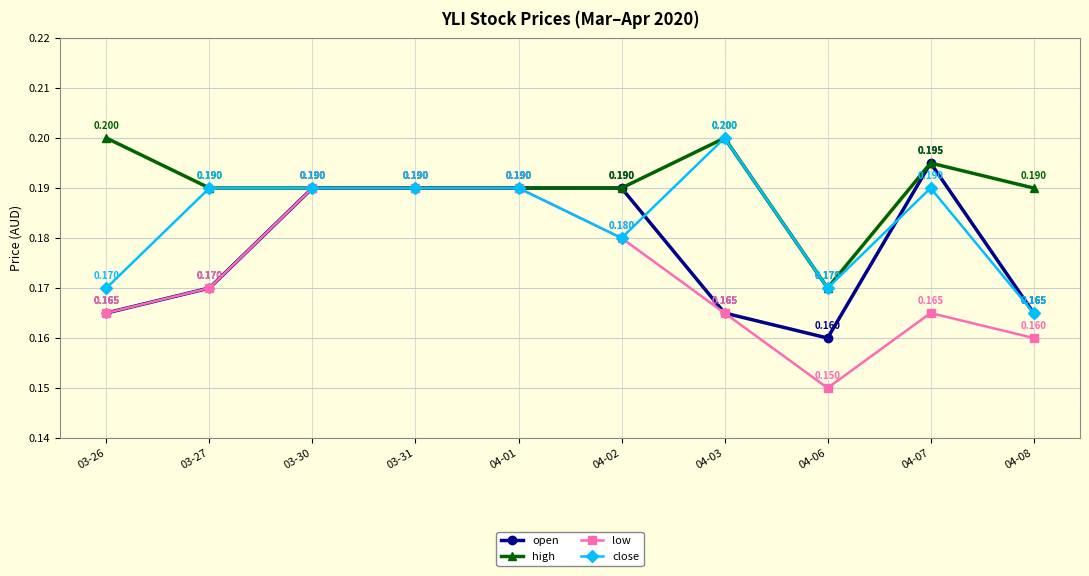

What is the sum of all open values?

1.8